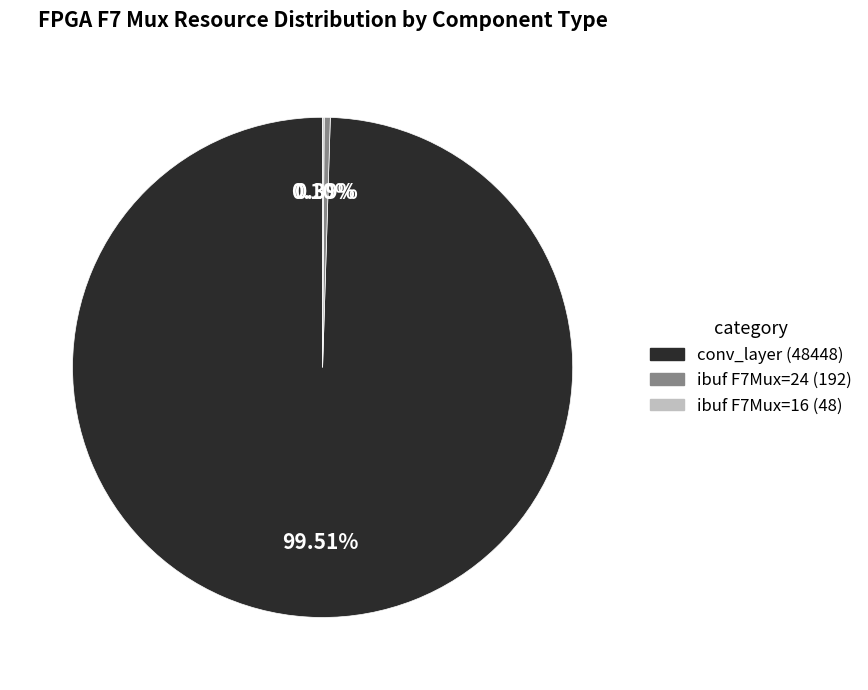

Is there a majority slice in this chart?

Yes